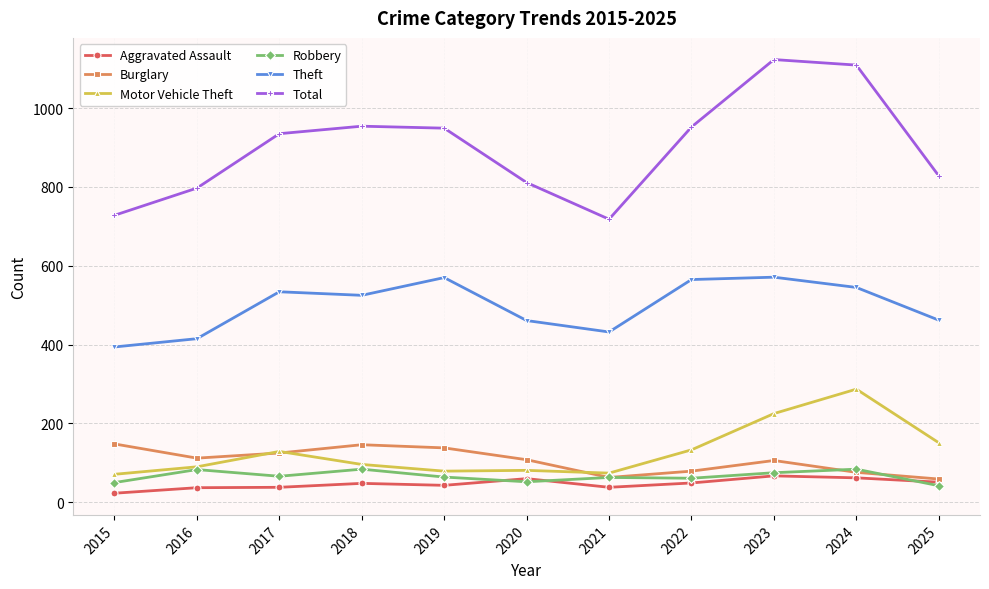

Count the number of data series in this chart.

6